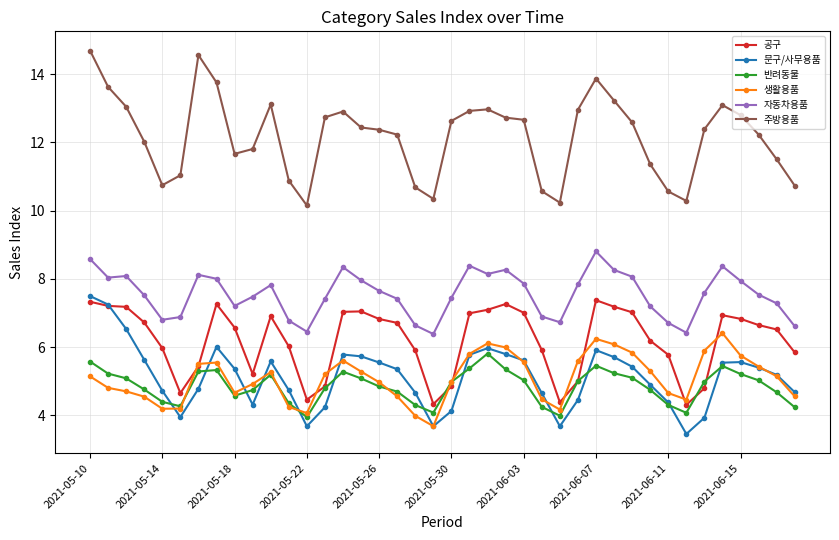

How many lines are shown in the chart?

6